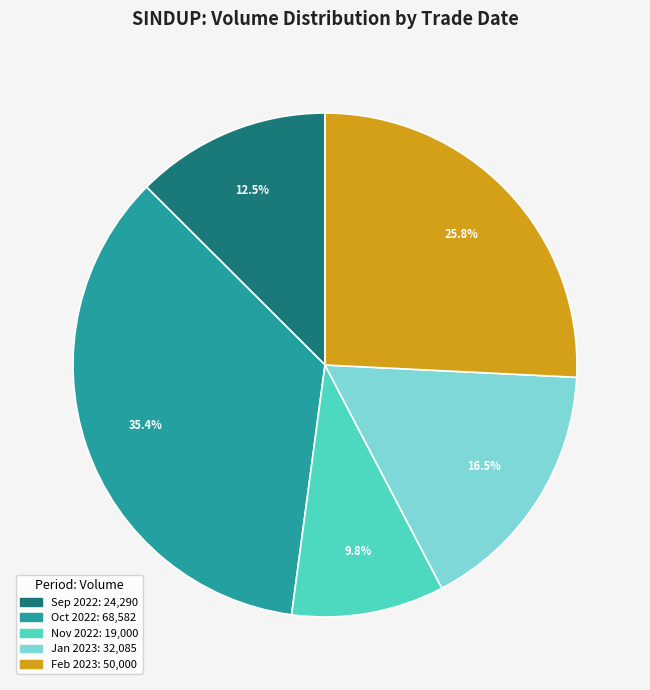

Is there a majority slice in this chart?

No